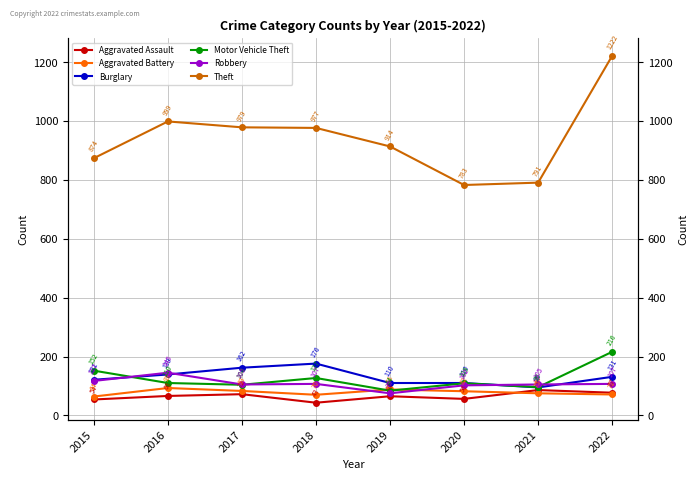

Does the chart have visible grid lines?

Yes